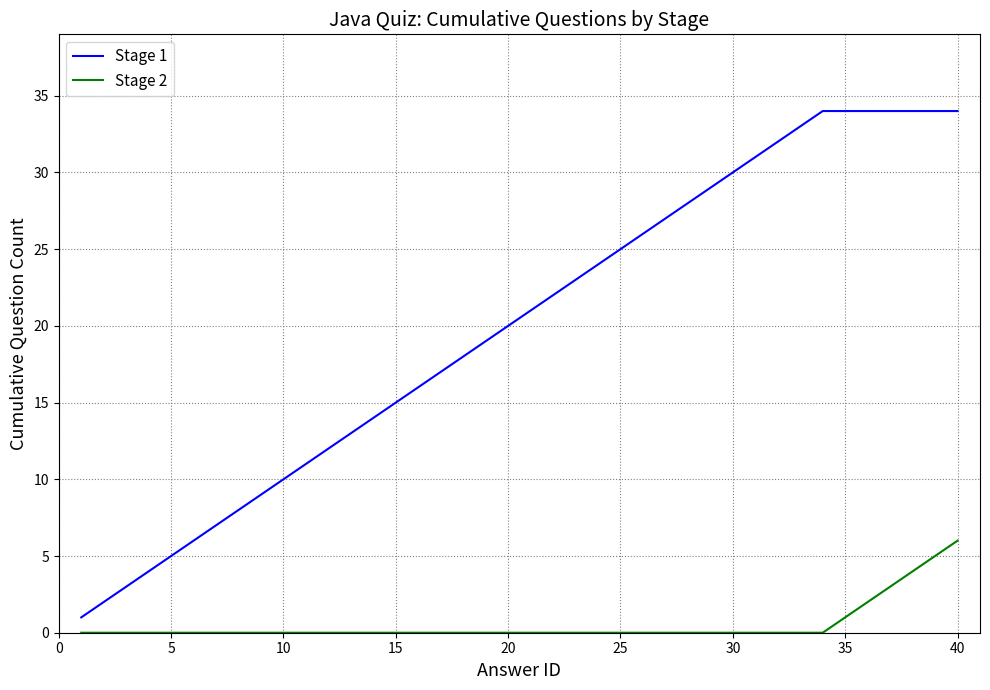

What is the maximum value shown in the chart?

34